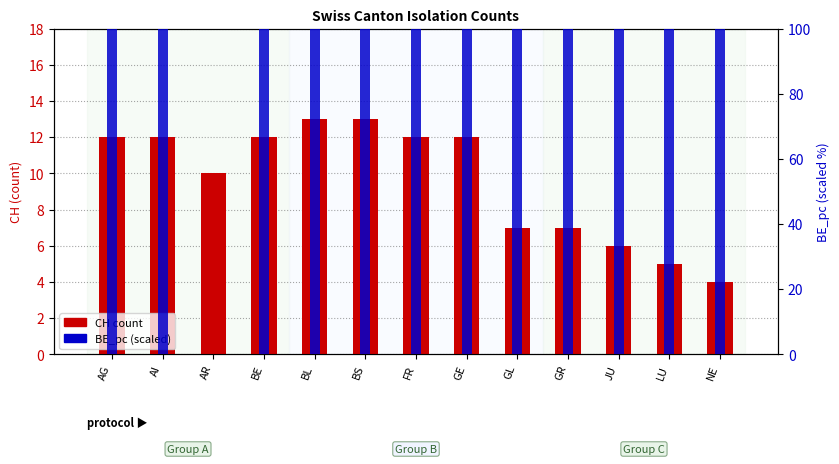

How many categories are shown in the chart?

13